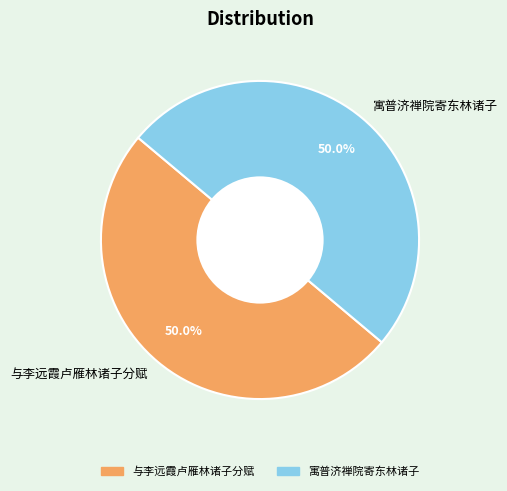

Is the sum of 与李远霞卢雁林诸子分赋 and 寓普济禅院寄东林诸子 greater than half?

Yes